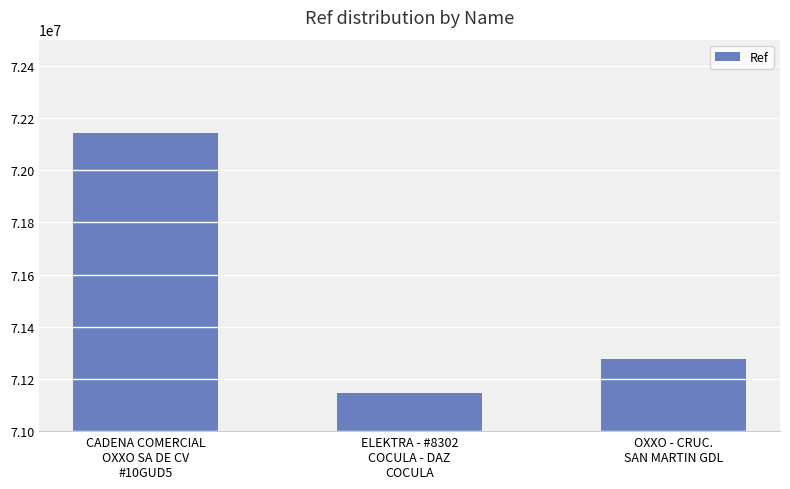

What is the sum of the values at ELEKTRA - #8302
COCULA - DAZ
COCULA and OXXO - CRUC.
SAN MARTIN GDL?

142422524